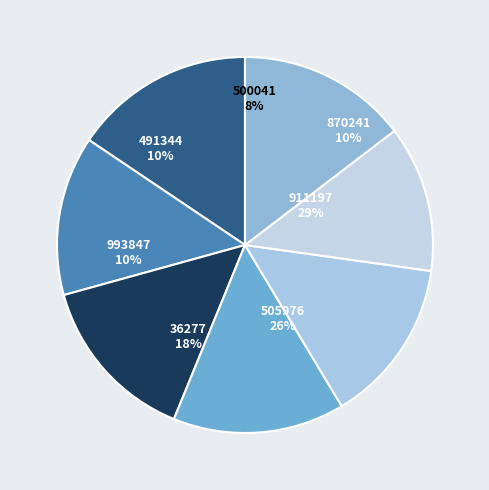

To the nearest percent, what is the difference between the largest and smallest slice percentages?

3%